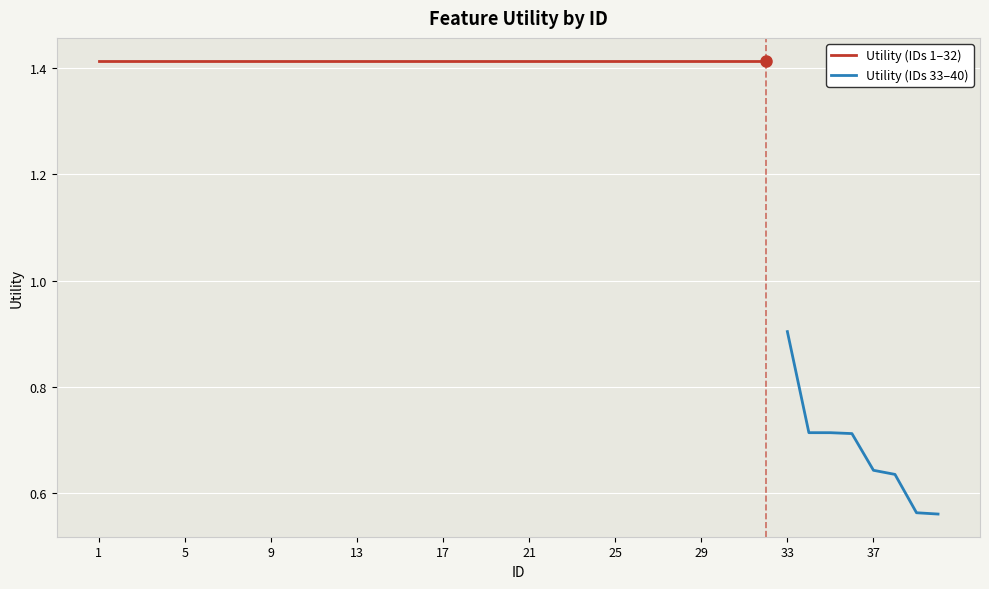

True or false: the data shows 0.5 at 9.

False